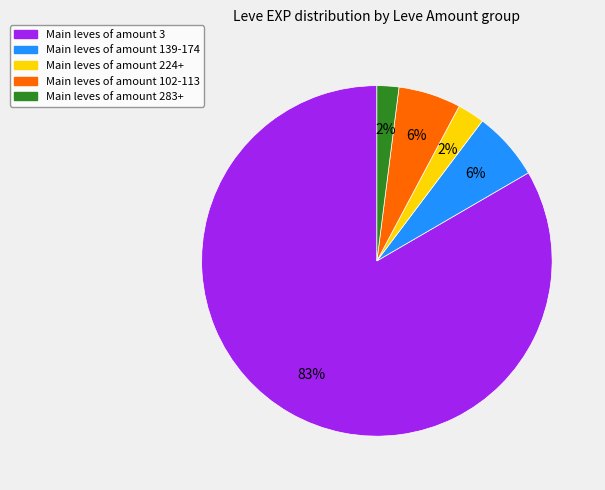

To the nearest percent, what is the average slice percentage?

20%